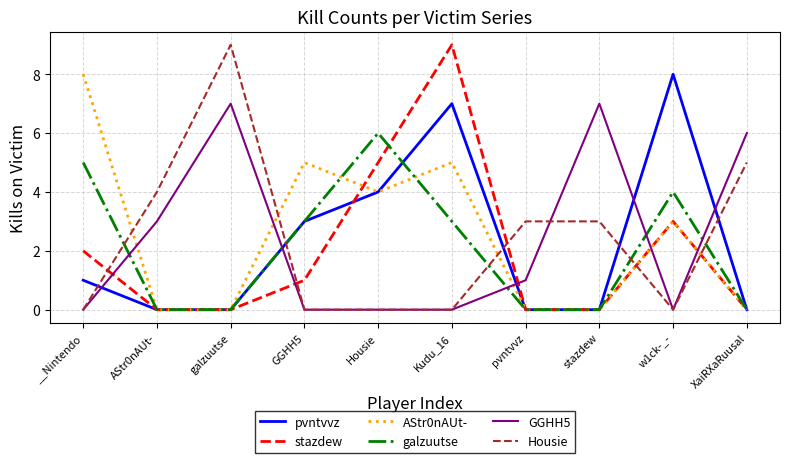

What is the approximate value of galzuutse at Housie?

6